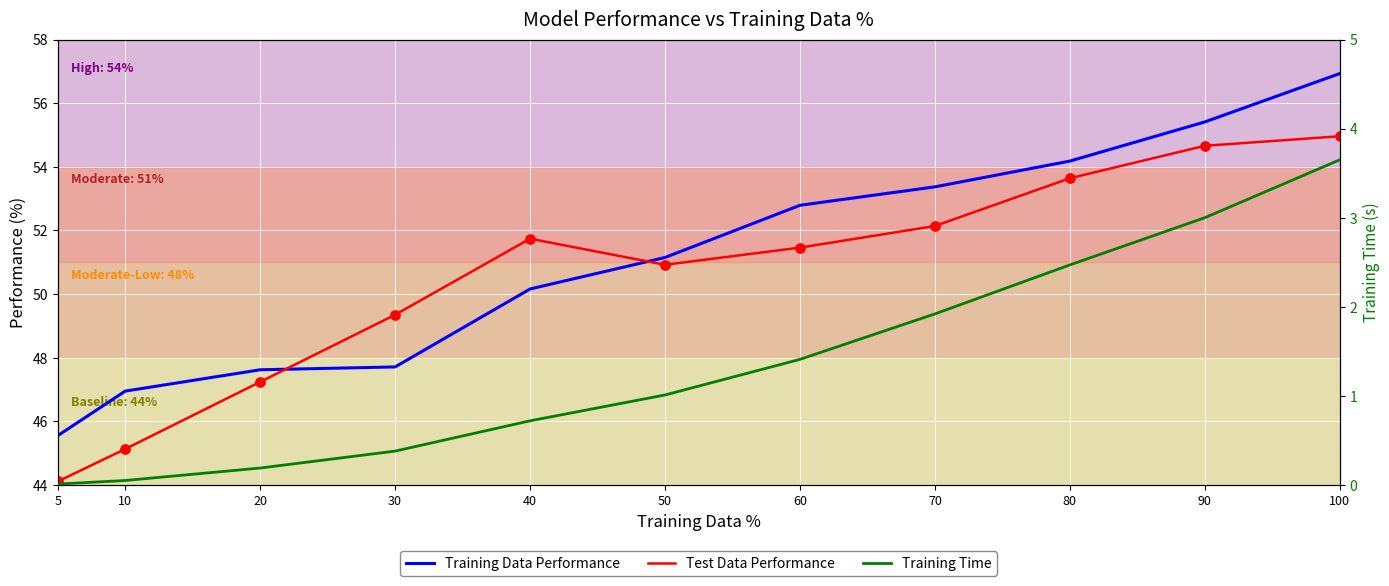

Which series has the widest spread of Y values?

Training Data Performance